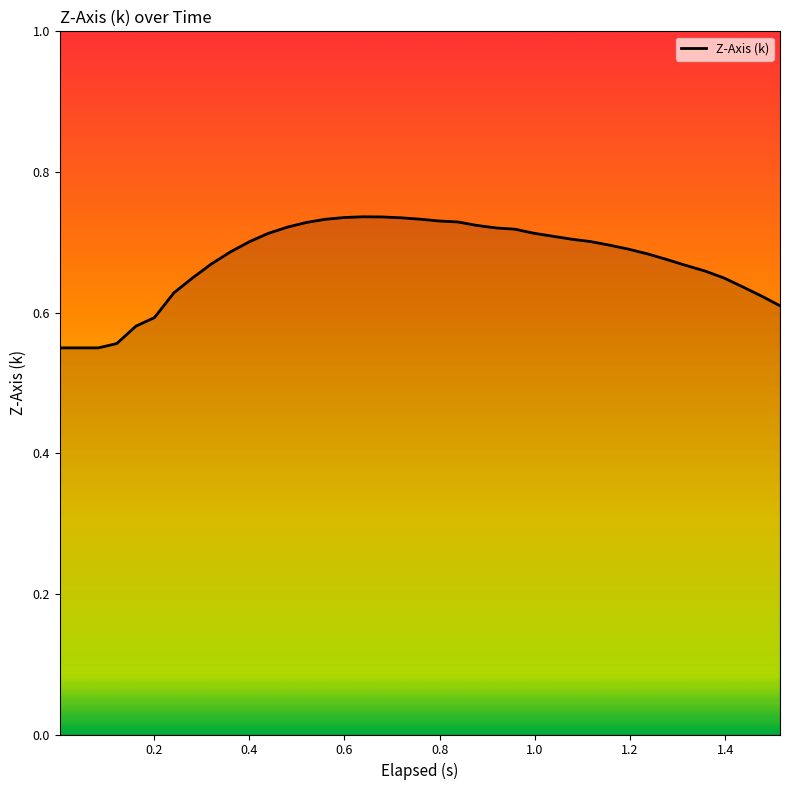

What is the value of the 25th point from the left?

0.7